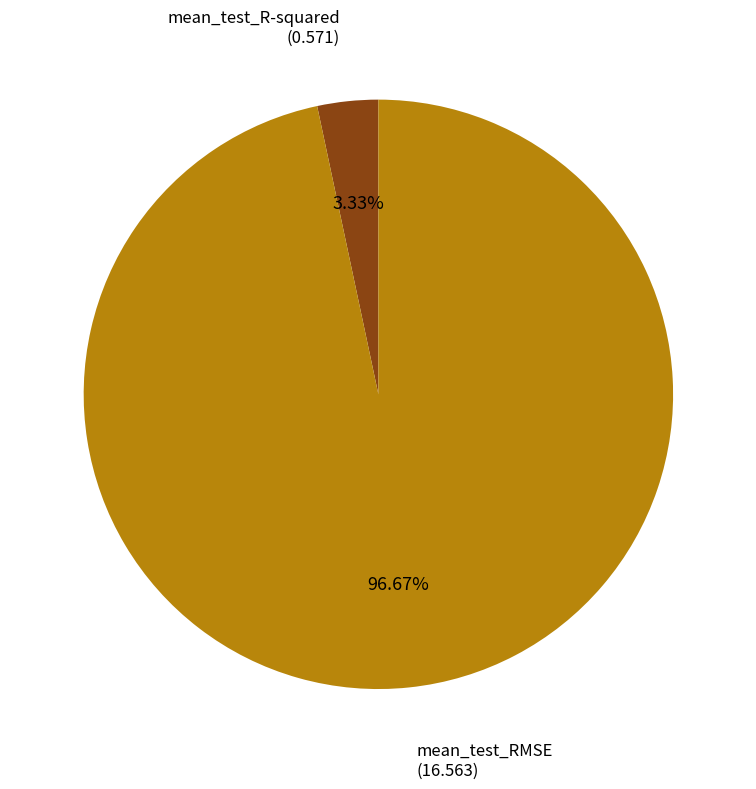

Does any single category account for the majority?

Yes